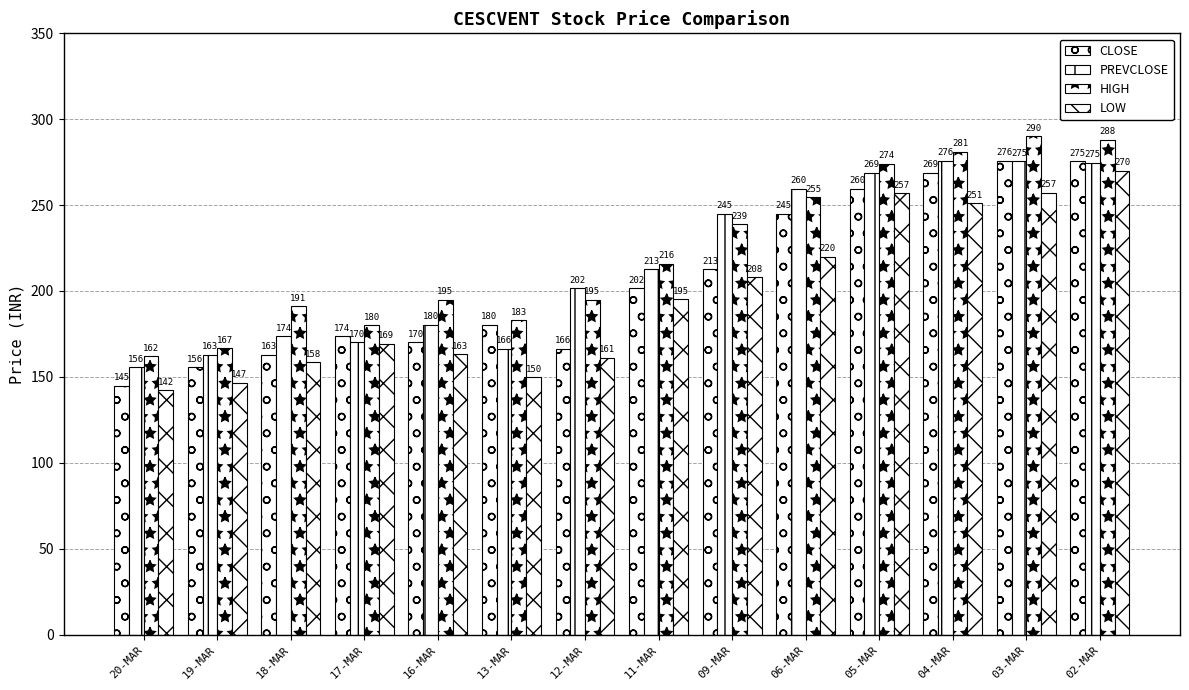

List the series in order of their overall mean, lowest first.

LOW, CLOSE, PREVCLOSE, HIGH